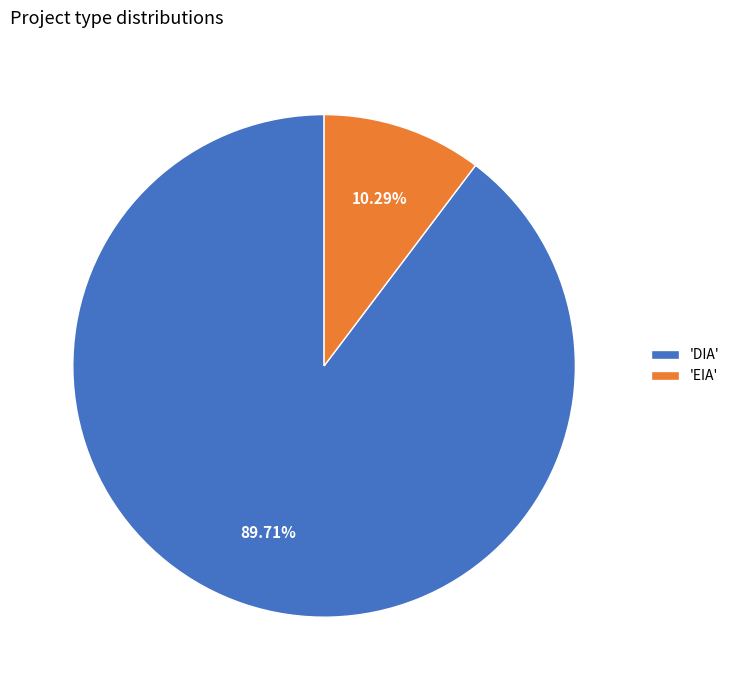

What is the largest slice in the pie chart?

'DIA'